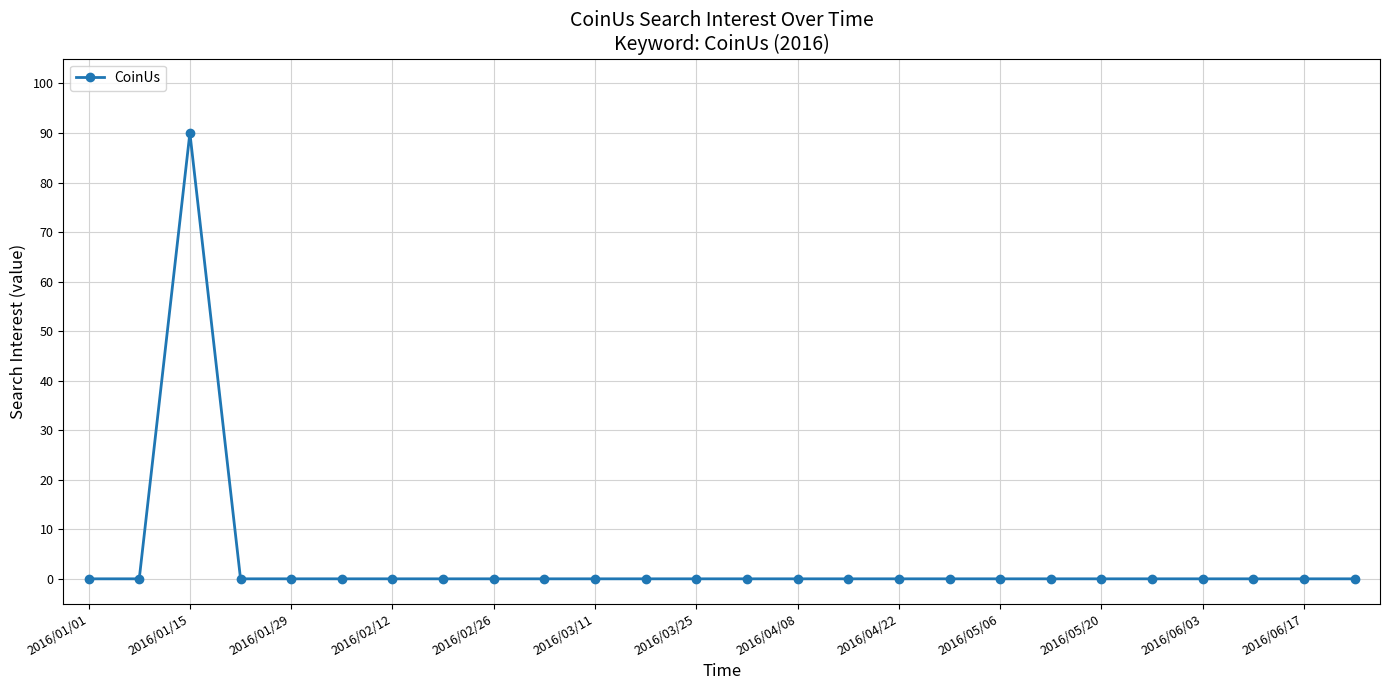

How many series are shown in this chart?

1